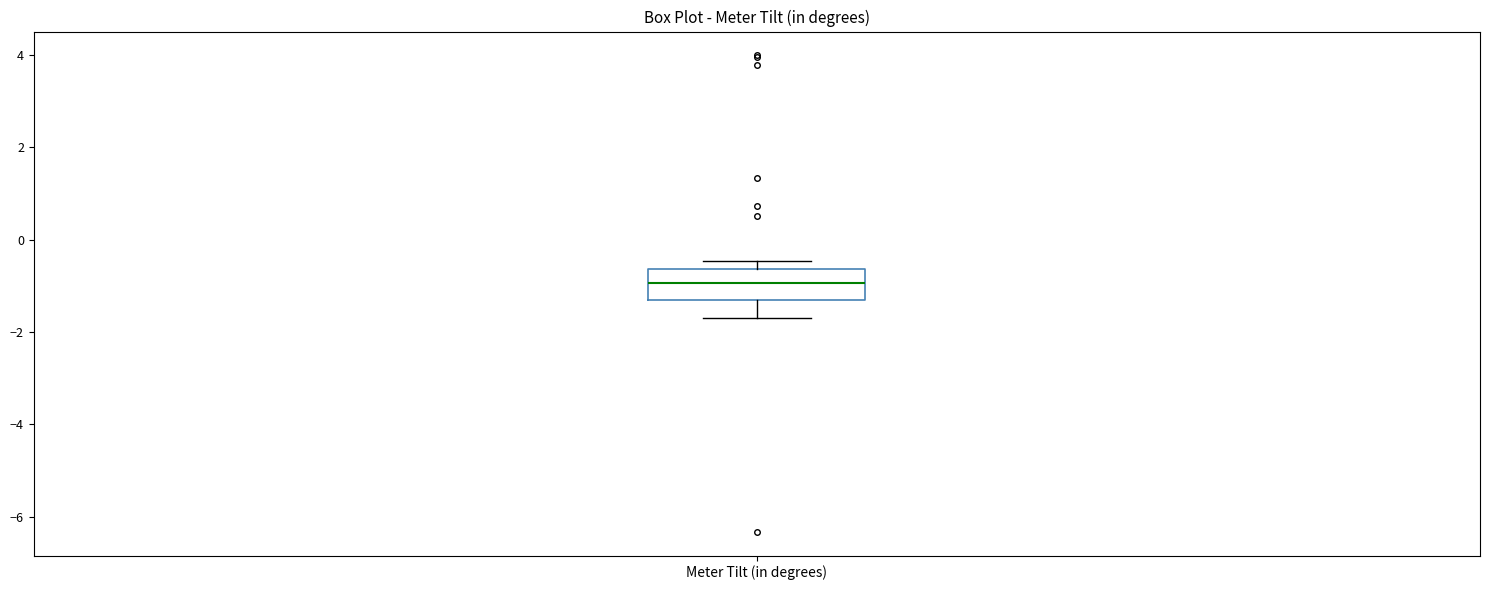

Transcribe this box plot: give where the median line is, the range the box spans, and where the two whiskers end, as read against the y-axis. The values are not printed on the chart, so give them approximately, as read against the axis.

median -1.0, box -1.4 to -0.6, whiskers -1.6 to -0.4